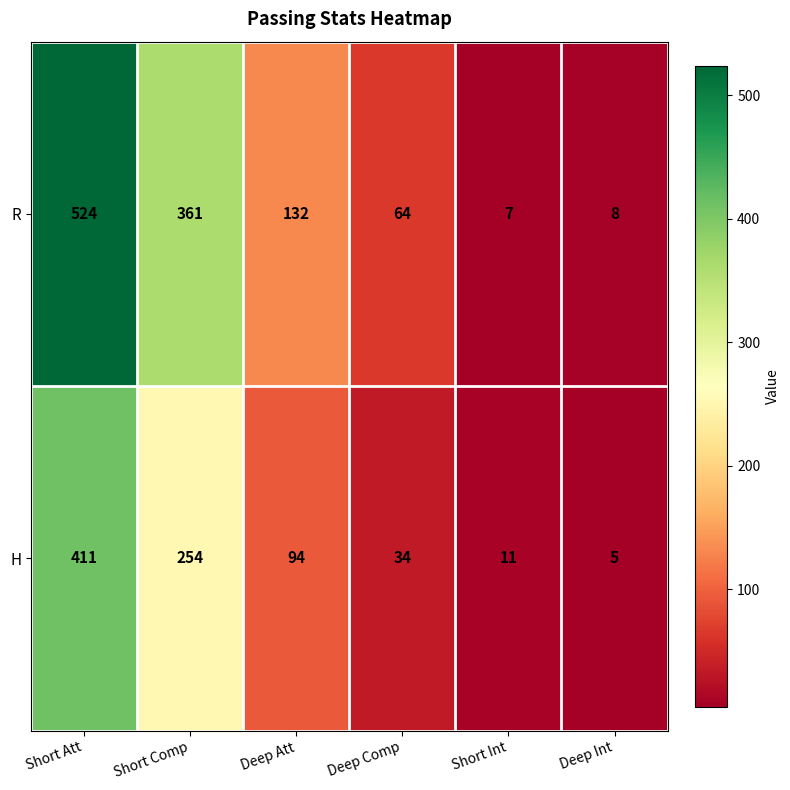

List the series in order of their overall mean, lowest first.

H, R